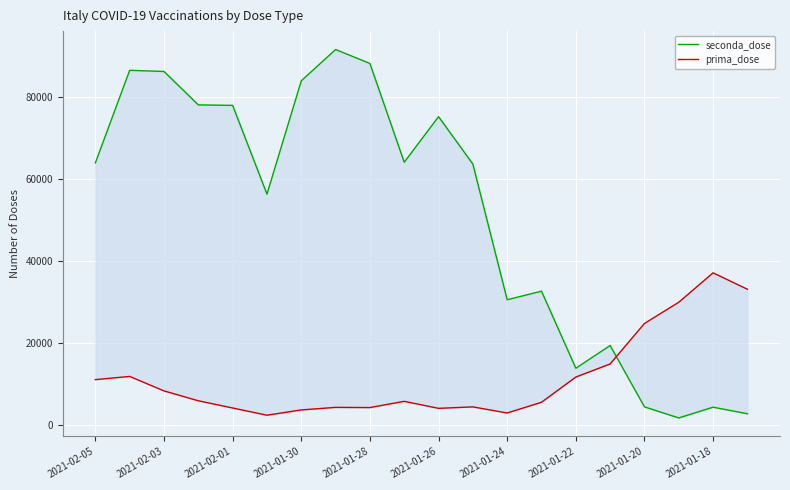

What is the label of the 1st point from the left?

2021-02-05